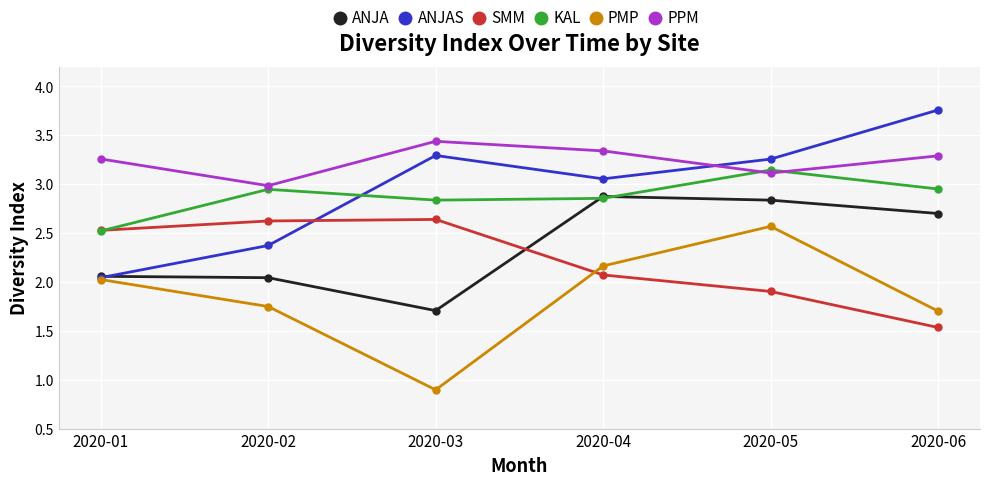

How many interior local valleys does the PMP series have?

1